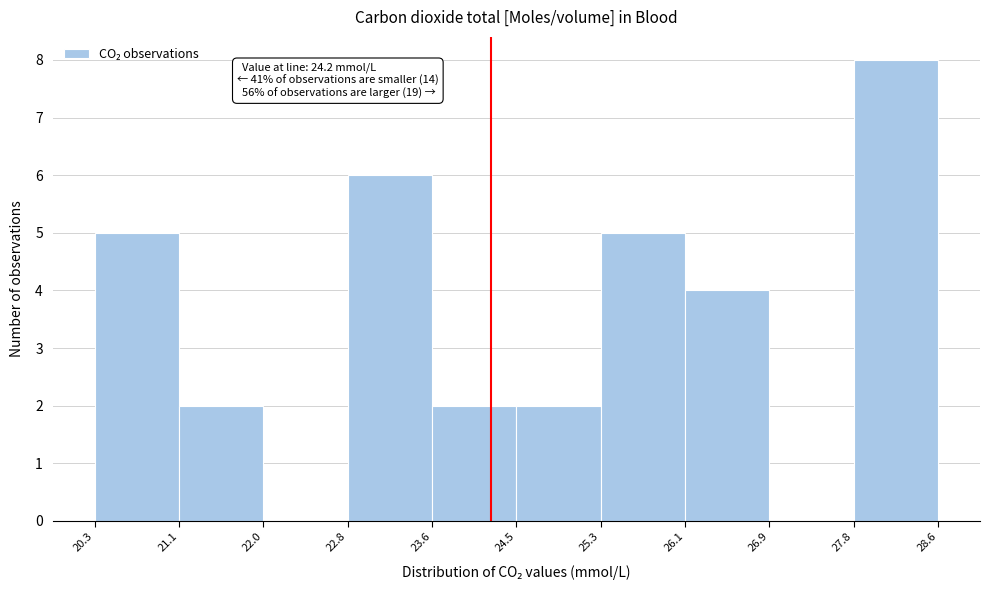

Which range on the x-axis has the tallest bar?

27.8 to 28.6